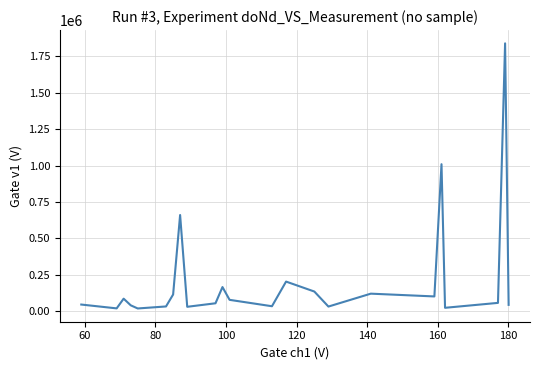

What is the greatest value displayed?

1839772.8